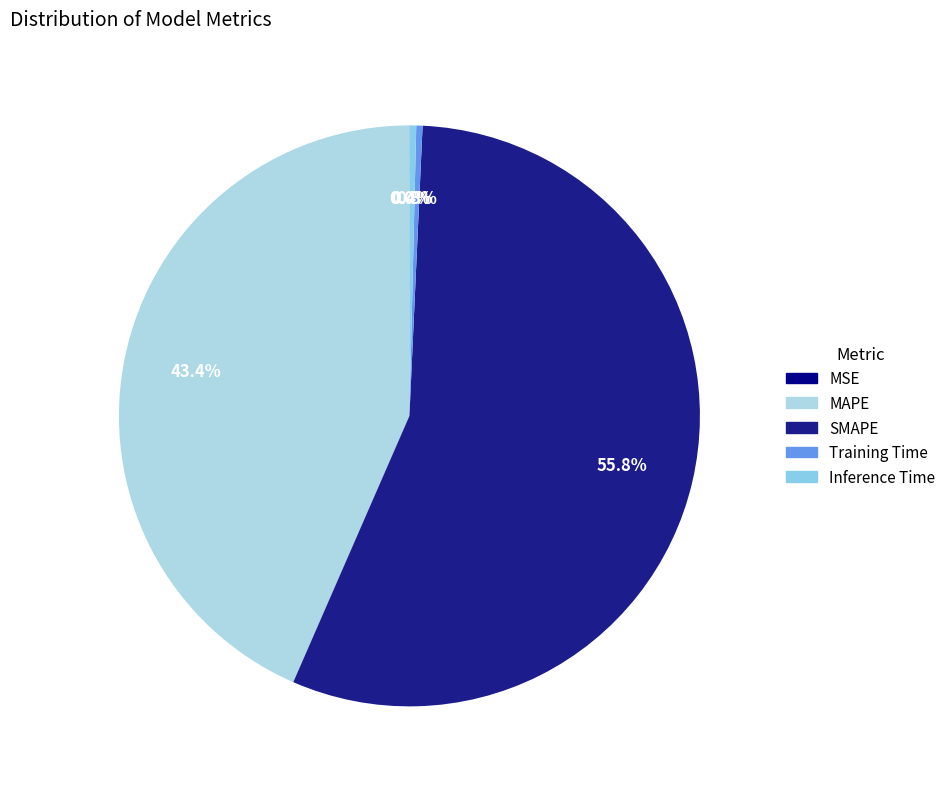

To the nearest percent, what is the combined percentage of Training Time and SMAPE?

56%